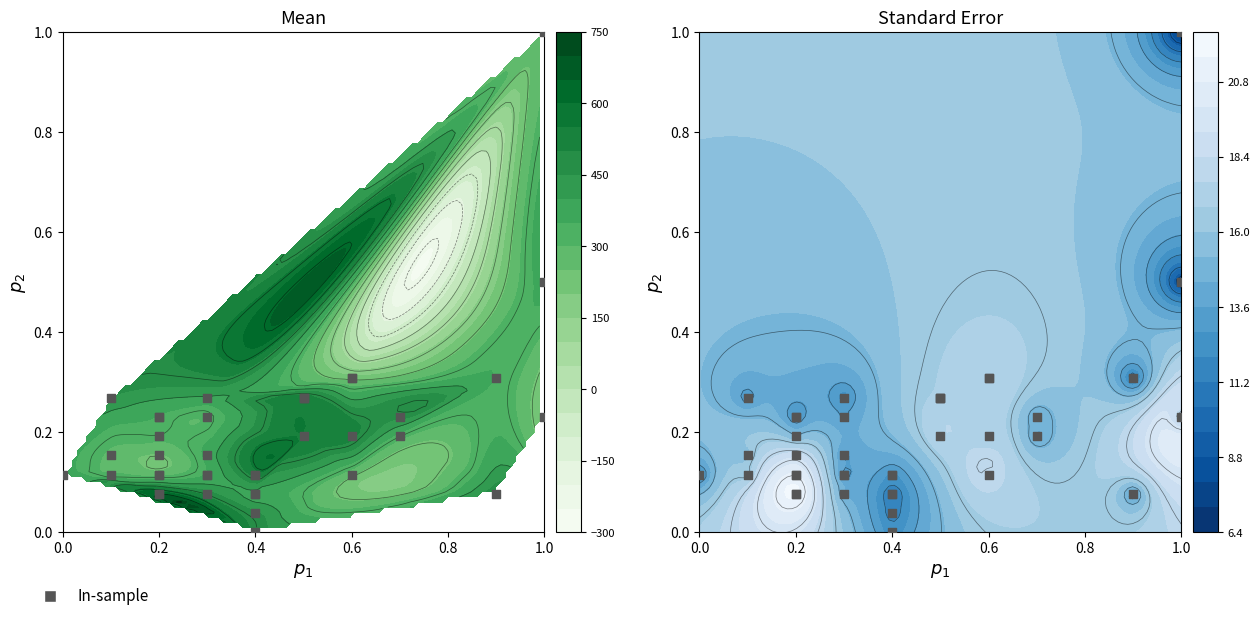

Read the value at 0.6.

0.2